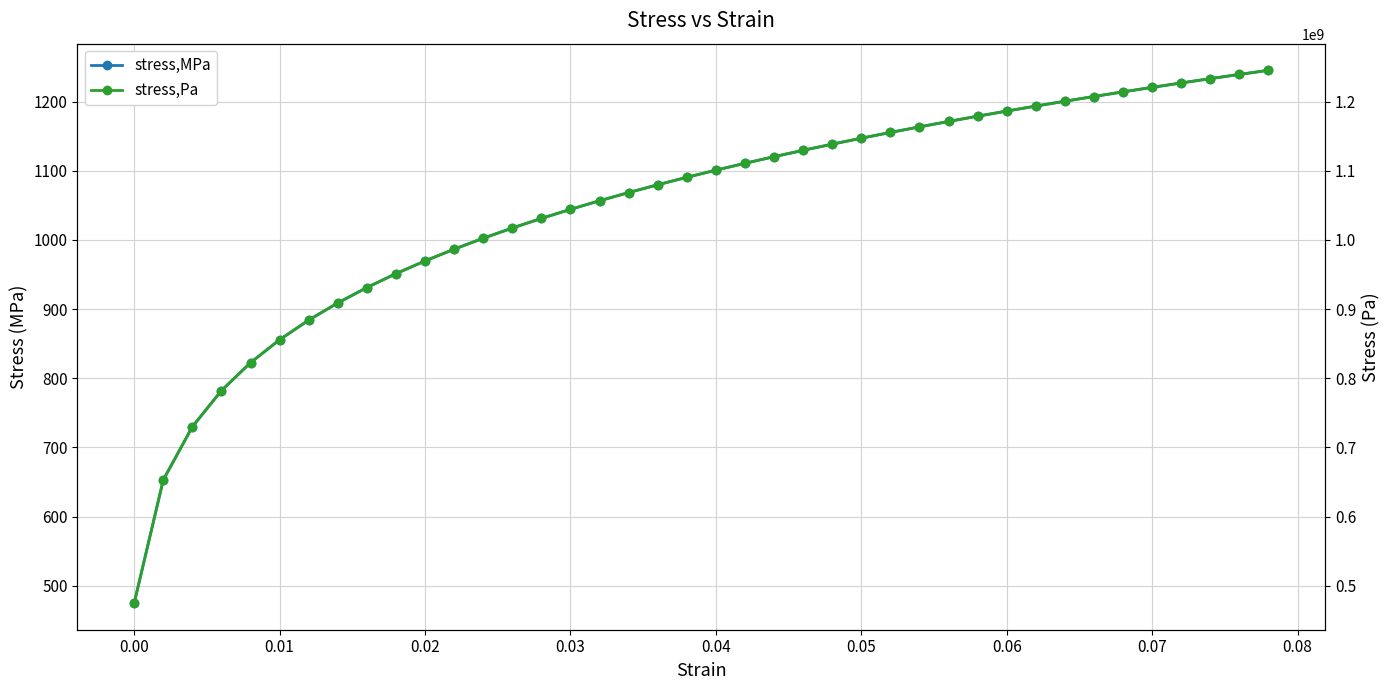

True or false: stress,Pa and stress,MPa cross at least once.

False